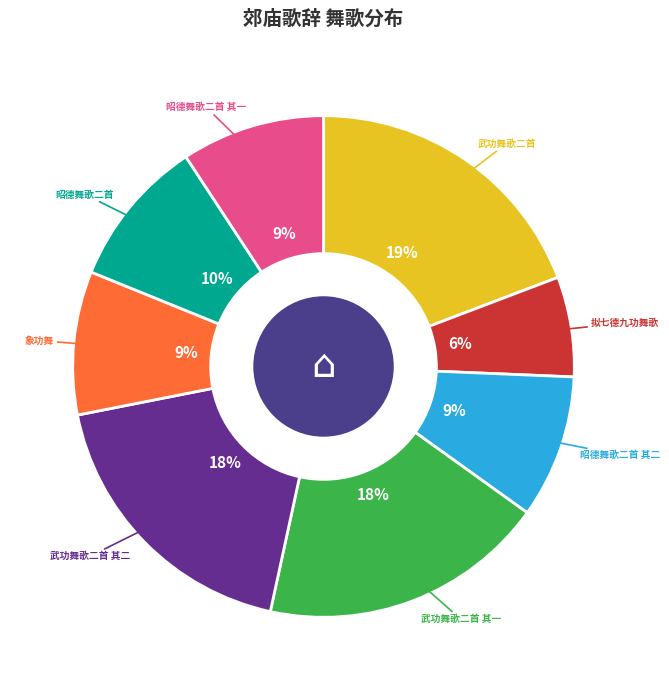

Do 武功舞歌二首 其一 and 武功舞歌二首 together represent more than half of the pie?

No